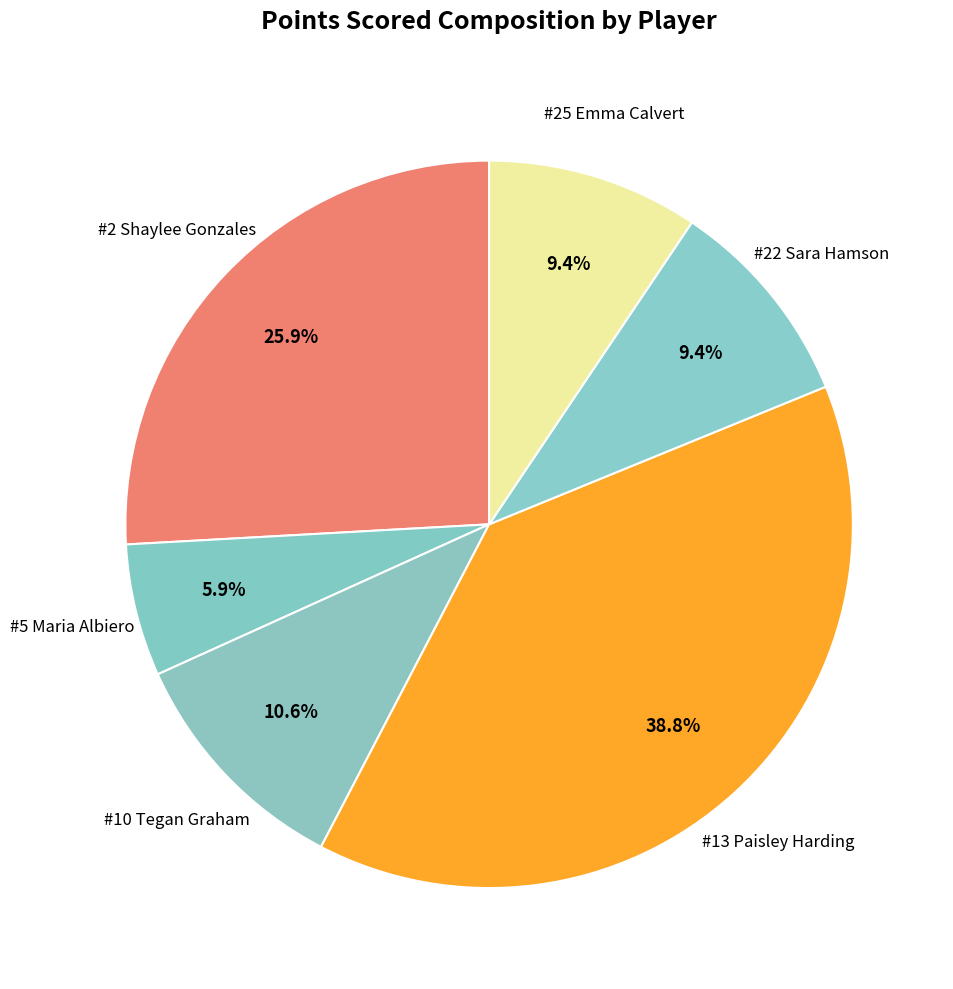

How many slices are in this pie chart?

6